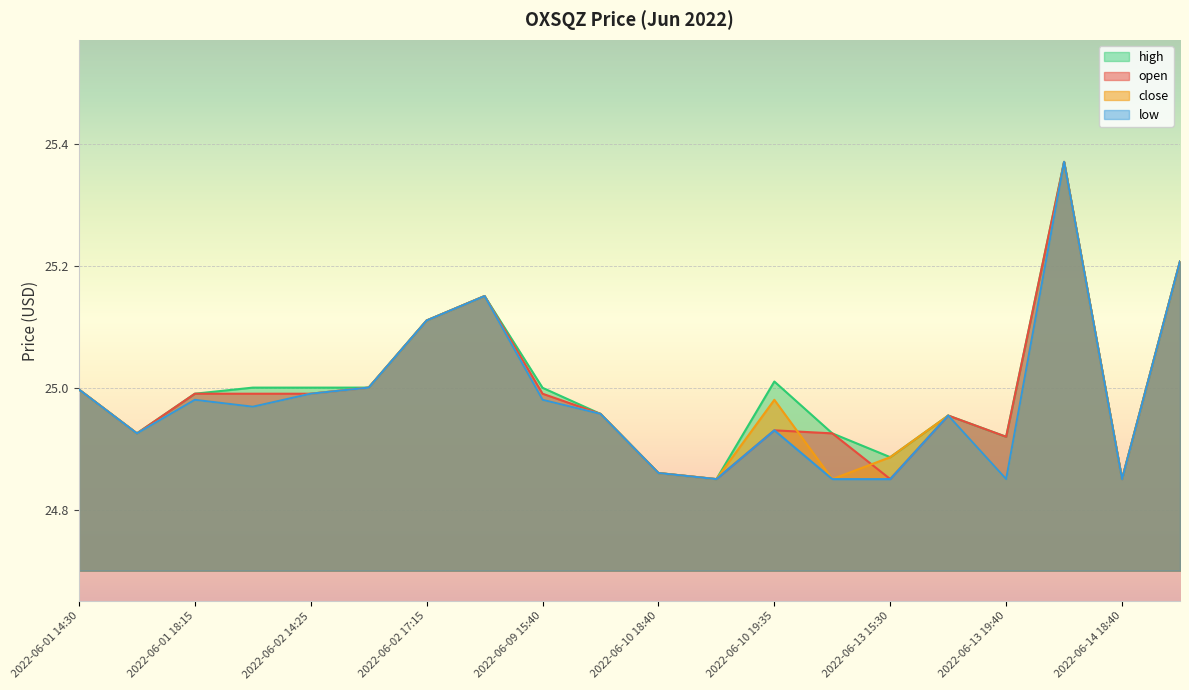

Reading left to right, list all the values displayed in this chart.

open: 2022-06-01 14:30=25.0	2022-06-01 16:30=24.9	2022-06-01 18:15=25.0	2022-06-02 14:20=25.0	2022-06-02 14:25=25.0	2022-06-02 14:30=25.0	2022-06-02 17:15=25.1	2022-06-02 19:30=25.2	2022-06-09 15:40=25.0	2022-06-09 16:10=25.0	2022-06-10 18:40=24.9	2022-06-10 18:50=24.9	2022-06-10 19:35=24.9	2022-06-13 15:25=24.9	2022-06-13 15:30=24.9	2022-06-13 15:45=25.0	2022-06-13 19:40=24.9	2022-06-14 14:50=25.4	2022-06-14 18:40=24.9	2022-06-15 18:00=25.2
high: 2022-06-01 14:30=25.0	2022-06-01 16:30=24.9	2022-06-01 18:15=25.0	2022-06-02 14:20=25.0	2022-06-02 14:25=25.0	2022-06-02 14:30=25.0	2022-06-02 17:15=25.1	2022-06-02 19:30=25.2	2022-06-09 15:40=25.0	2022-06-09 16:10=25.0	2022-06-10 18:40=24.9	2022-06-10 18:50=24.9	2022-06-10 19:35=25.0	2022-06-13 15:25=24.9	2022-06-13 15:30=24.9	2022-06-13 15:45=25.0	2022-06-13 19:40=24.9	2022-06-14 14:50=25.4	2022-06-14 18:40=24.9	2022-06-15 18:00=25.2
low: 2022-06-01 14:30=25.0	2022-06-01 16:30=24.9	2022-06-01 18:15=25.0	2022-06-02 14:20=25.0	2022-06-02 14:25=25.0	2022-06-02 14:30=25.0	2022-06-02 17:15=25.1	2022-06-02 19:30=25.1	2022-06-09 15:40=25.0	2022-06-09 16:10=25.0	2022-06-10 18:40=24.9	2022-06-10 18:50=24.9	2022-06-10 19:35=24.9	2022-06-13 15:25=24.9	2022-06-13 15:30=24.9	2022-06-13 15:45=25.0	2022-06-13 19:40=24.9	2022-06-14 14:50=25.4	2022-06-14 18:40=24.9	2022-06-15 18:00=25.2
close: 2022-06-01 14:30=25.0	2022-06-01 16:30=24.9	2022-06-01 18:15=25.0	2022-06-02 14:20=25.0	2022-06-02 14:25=25.0	2022-06-02 14:30=25.0	2022-06-02 17:15=25.1	2022-06-02 19:30=25.1	2022-06-09 15:40=25.0	2022-06-09 16:10=25.0	2022-06-10 18:40=24.9	2022-06-10 18:50=24.9	2022-06-10 19:35=25.0	2022-06-13 15:25=24.9	2022-06-13 15:30=24.9	2022-06-13 15:45=25.0	2022-06-13 19:40=24.9	2022-06-14 14:50=25.4	2022-06-14 18:40=24.9	2022-06-15 18:00=25.2